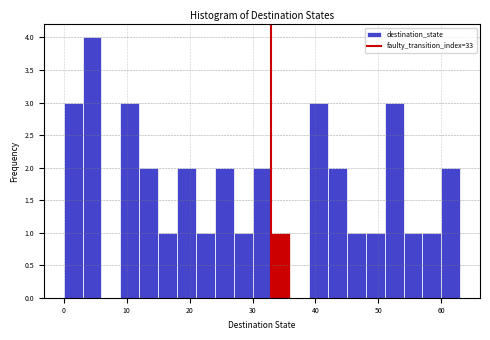

Read against the x-axis, roughly where is the centre of the tallest bar?

5